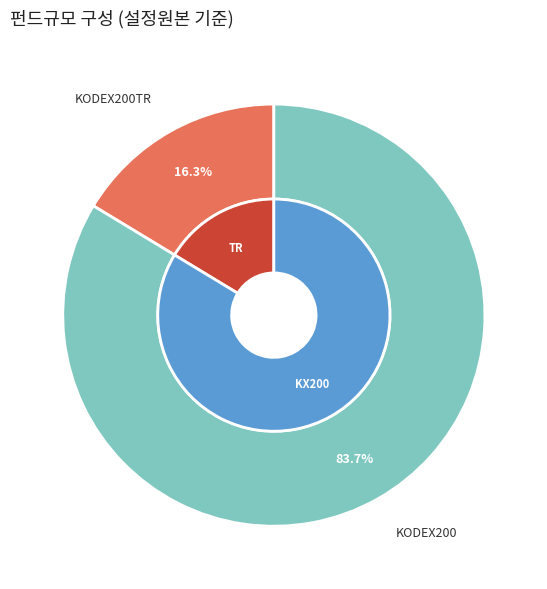

What percentage do 삼성KODEX200TotalReturn증권상장지수투자신탁[주식] and 삼성KODEX200증권상장지수투자신탁[주식] together represent?

100.0%